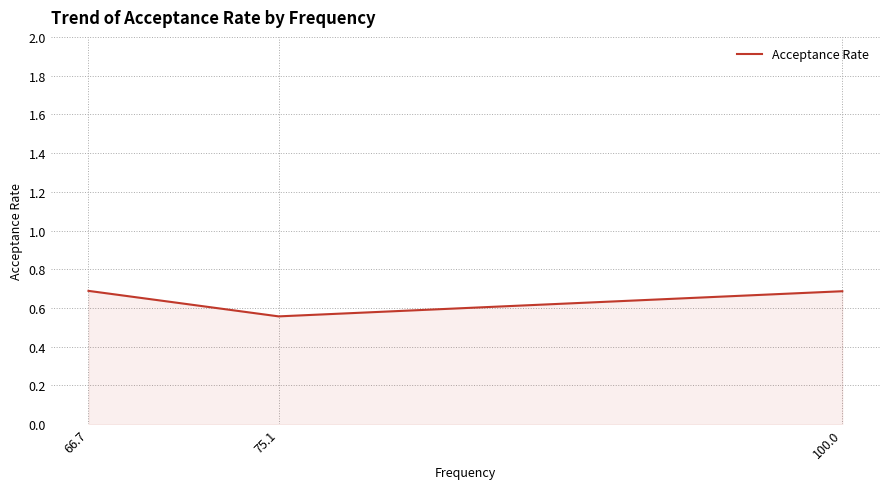

The value at 100.0 is 0.9. True or false?

False